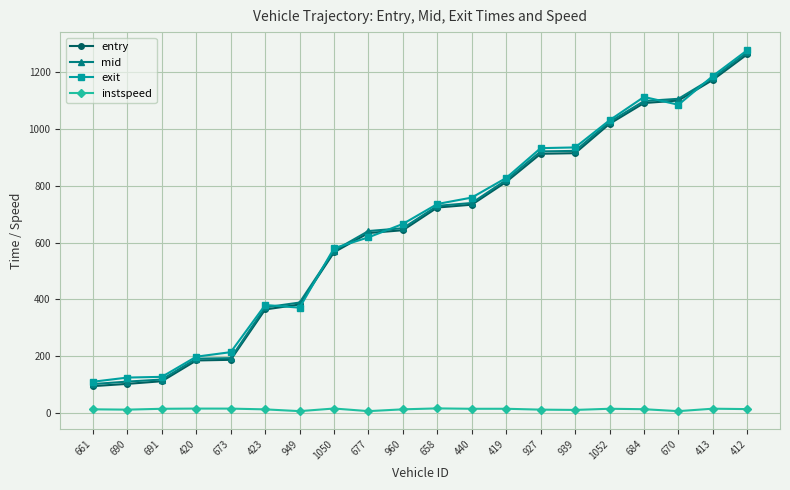

At how many categories does at least one series exceed 709?

10